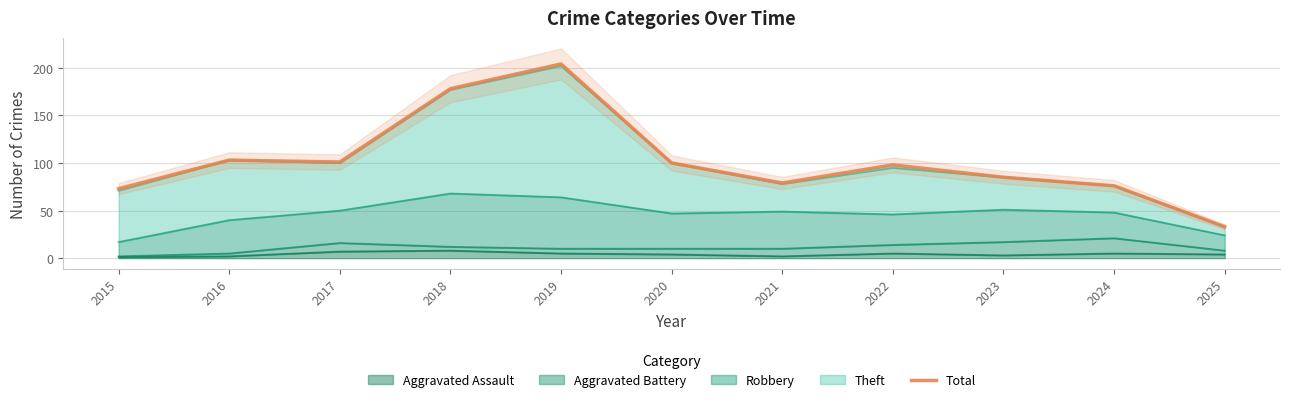

What is the value of the 7th point from the left?

79